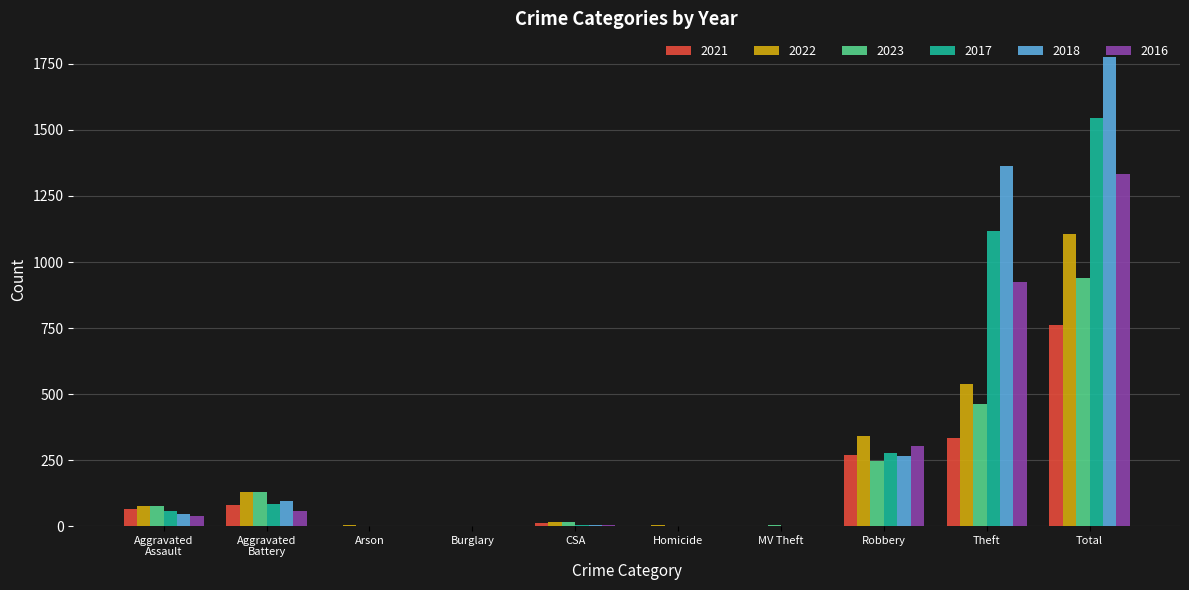

The value of 2021 at Theft is 334. True or false?

True